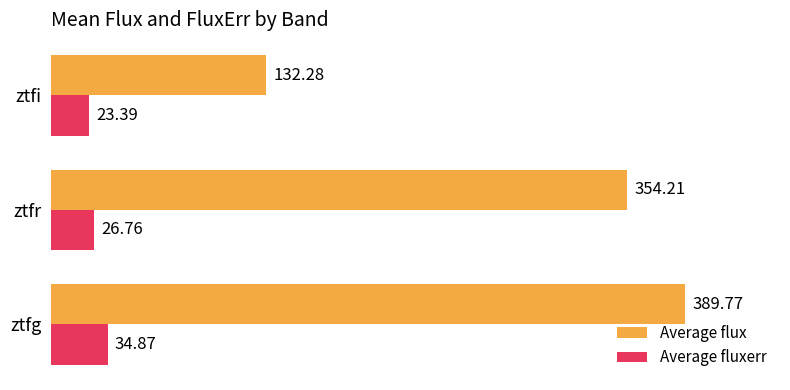

What is the maximum value for Average fluxerr?

34.9